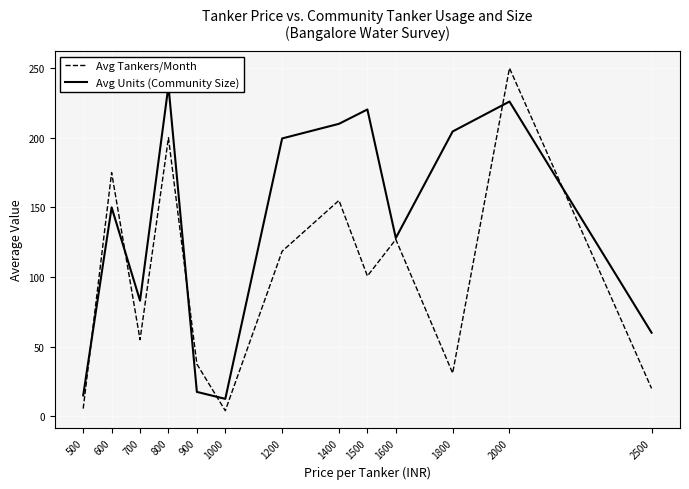

What is the minimum value shown in the chart?

4.0